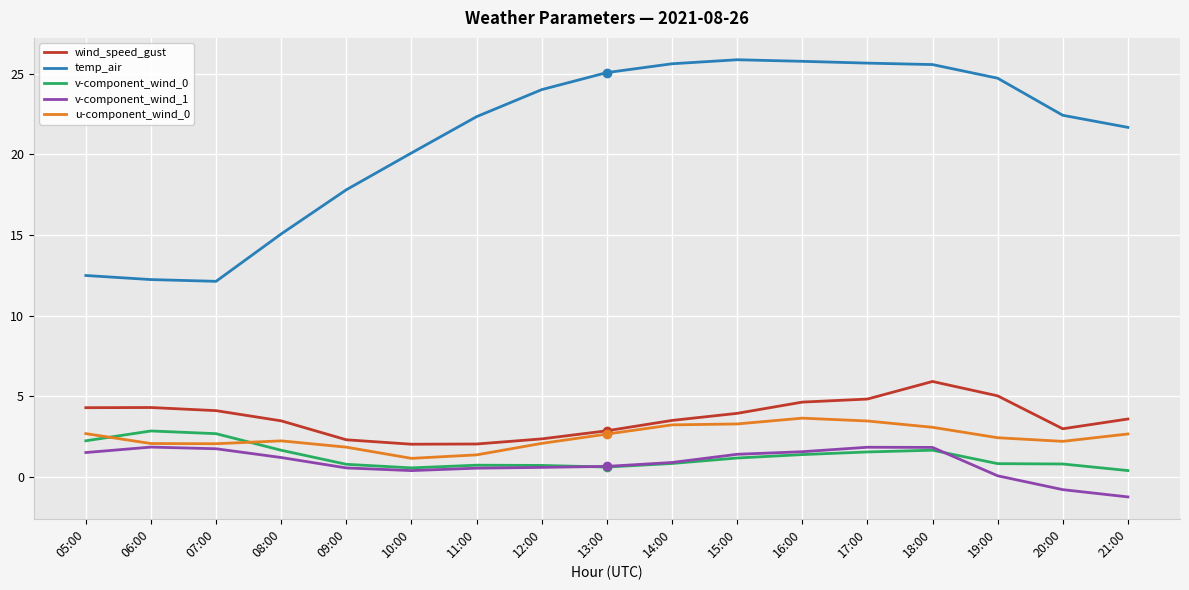

What is the minimum value for u-component_wind_0?

1.2